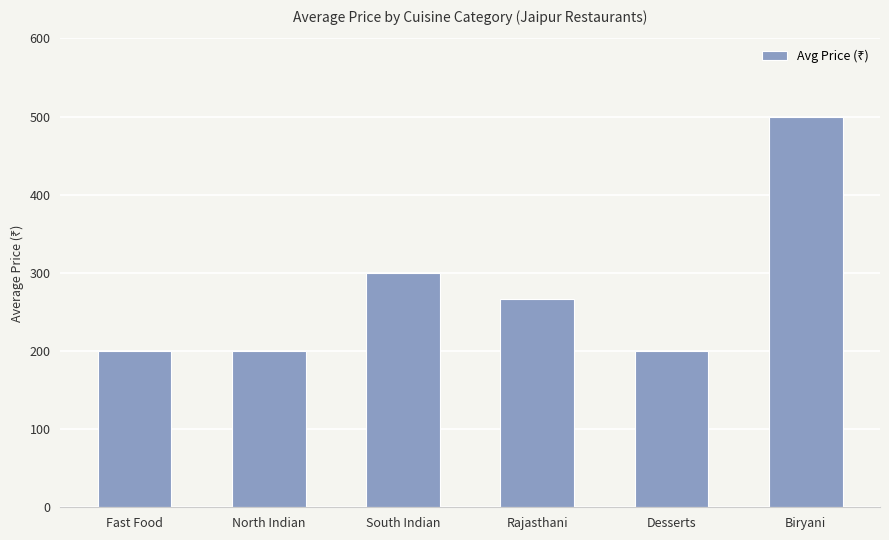

True or false: the data shows 200.0 at Fast Food.

True